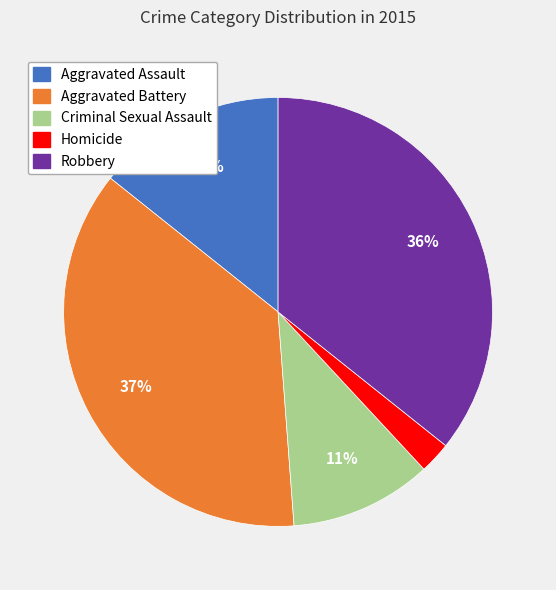

To the nearest percent, what portion does Robbery represent?

36%